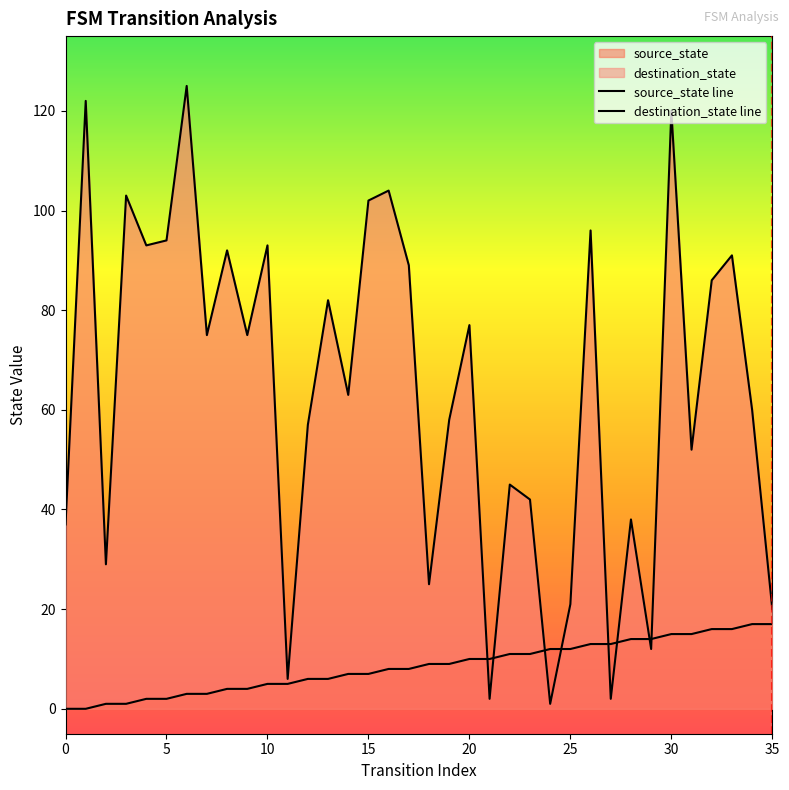

Which series changed the most between 11 and 24?

source_state line